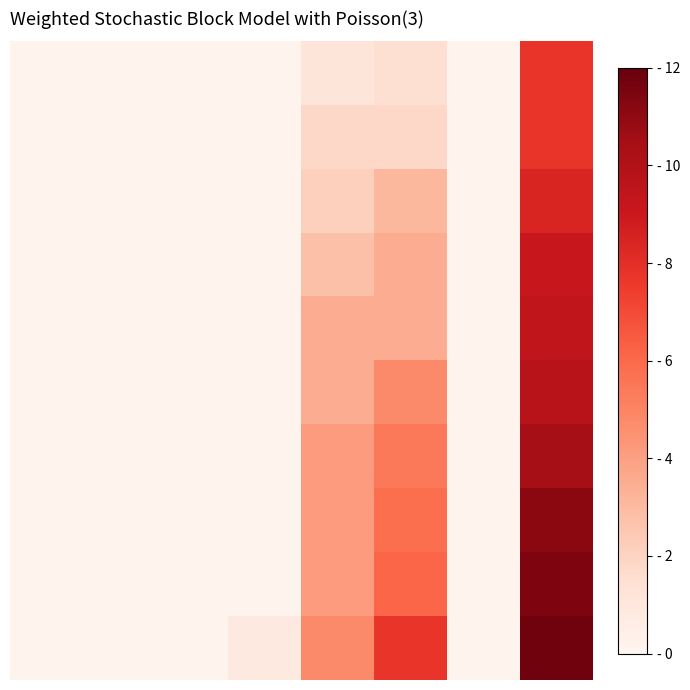

At how many categories does at least one series exceed 0?

8